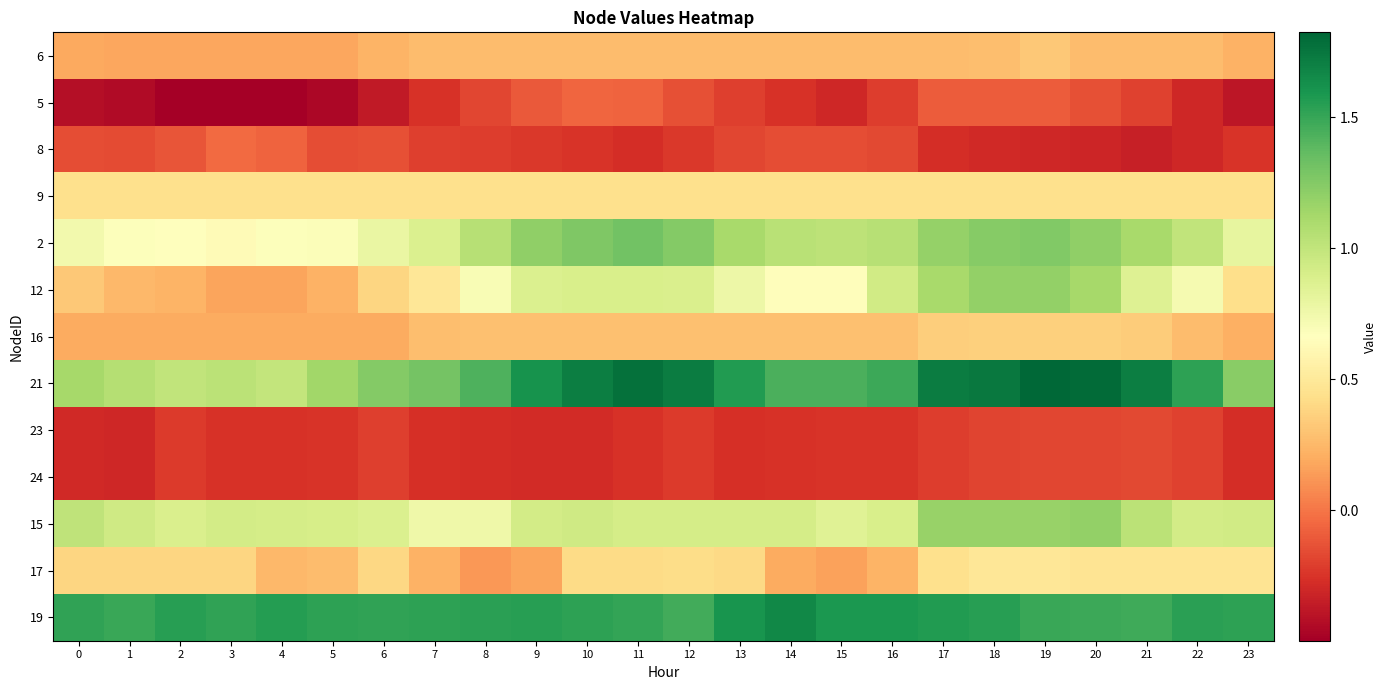

How many categories are shown in the chart?

24